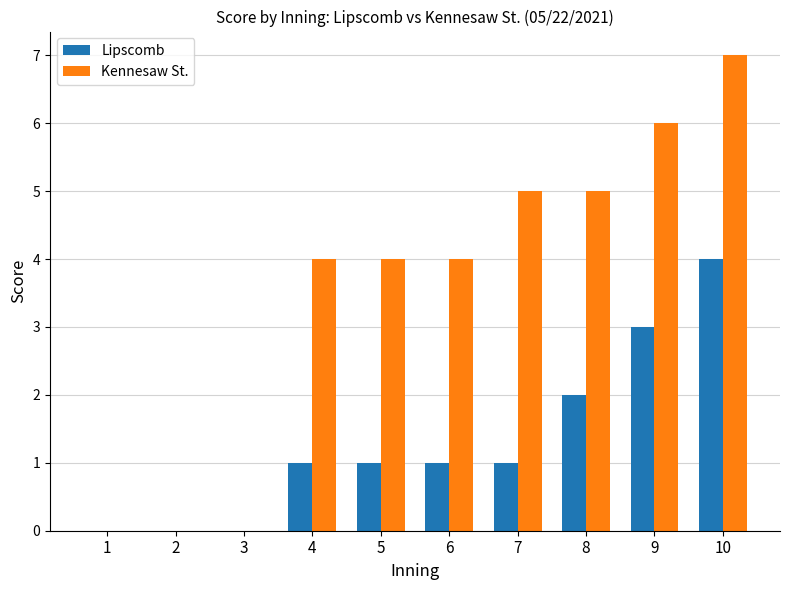

Reading left to right, extract all data points from this chart.

Lipscomb: 1=0	2=0	3=0	4=1	5=1	6=1	7=1	8=2	9=3	10=4
Kennesaw St.: 1=0	2=0	3=0	4=4	5=4	6=4	7=5	8=5	9=6	10=7